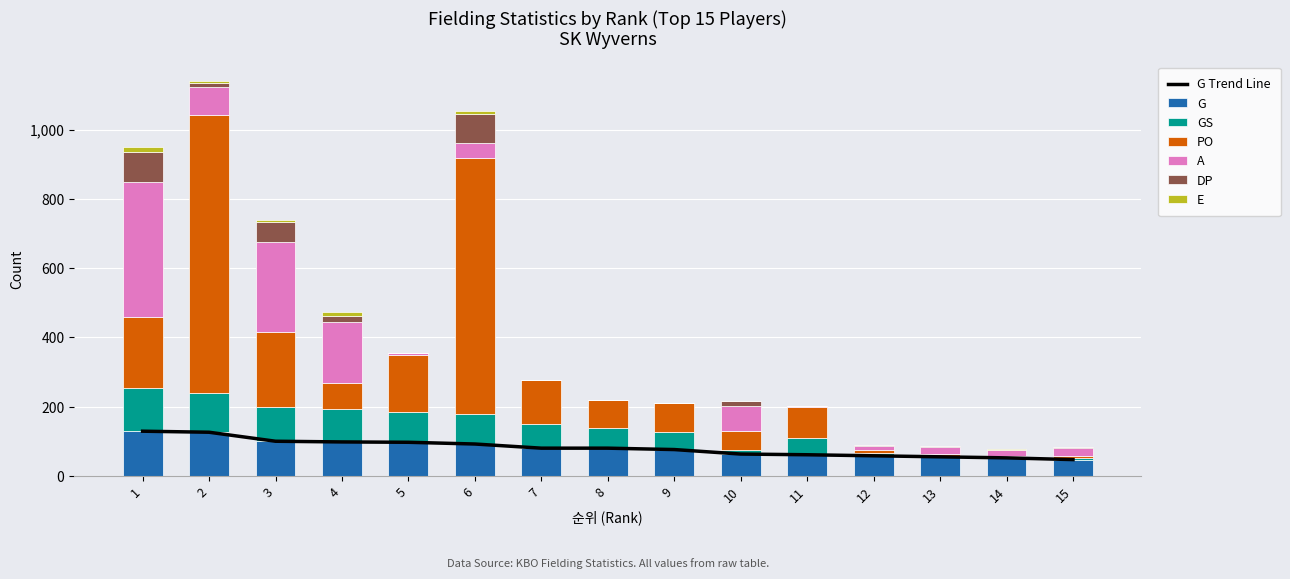

The PO series shows 143 at 8. True or false?

False